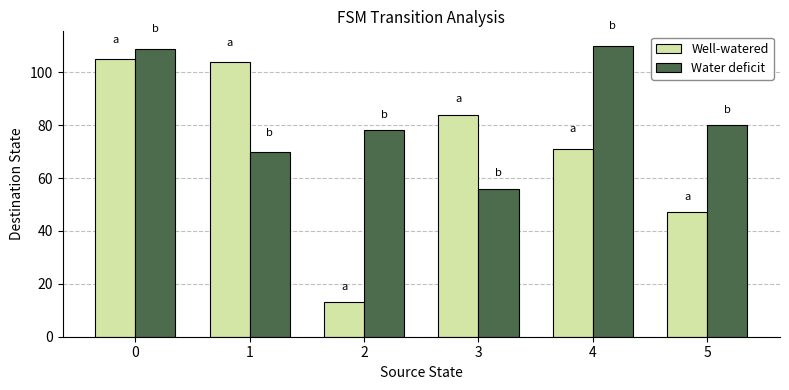

List the series in order of their peak value, lowest first.

Well-watered, Water deficit